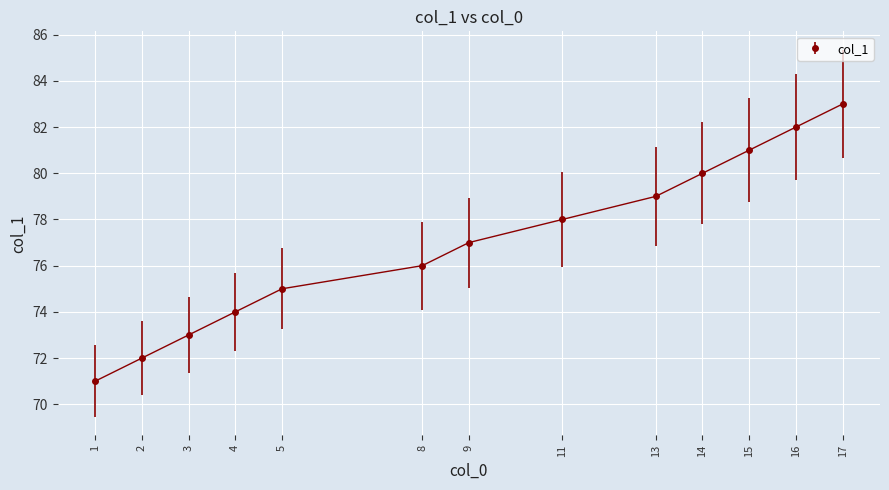

Which category has the lowest value across all series?

1